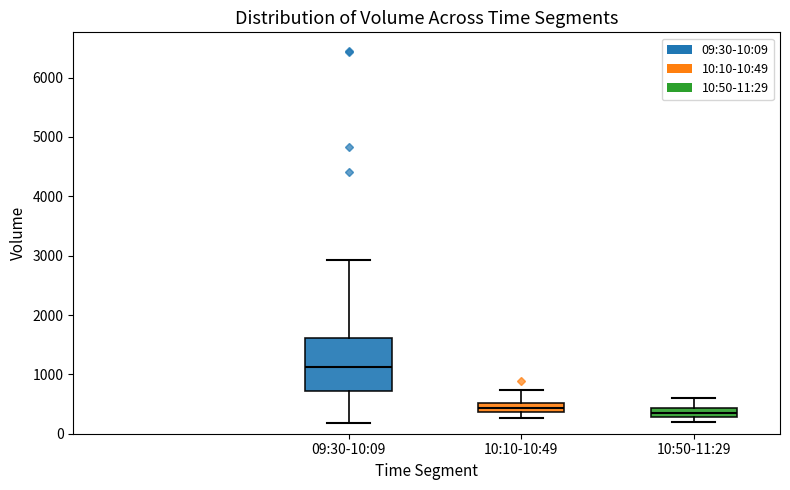

Which box's median line is the highest?

09:30-10:09